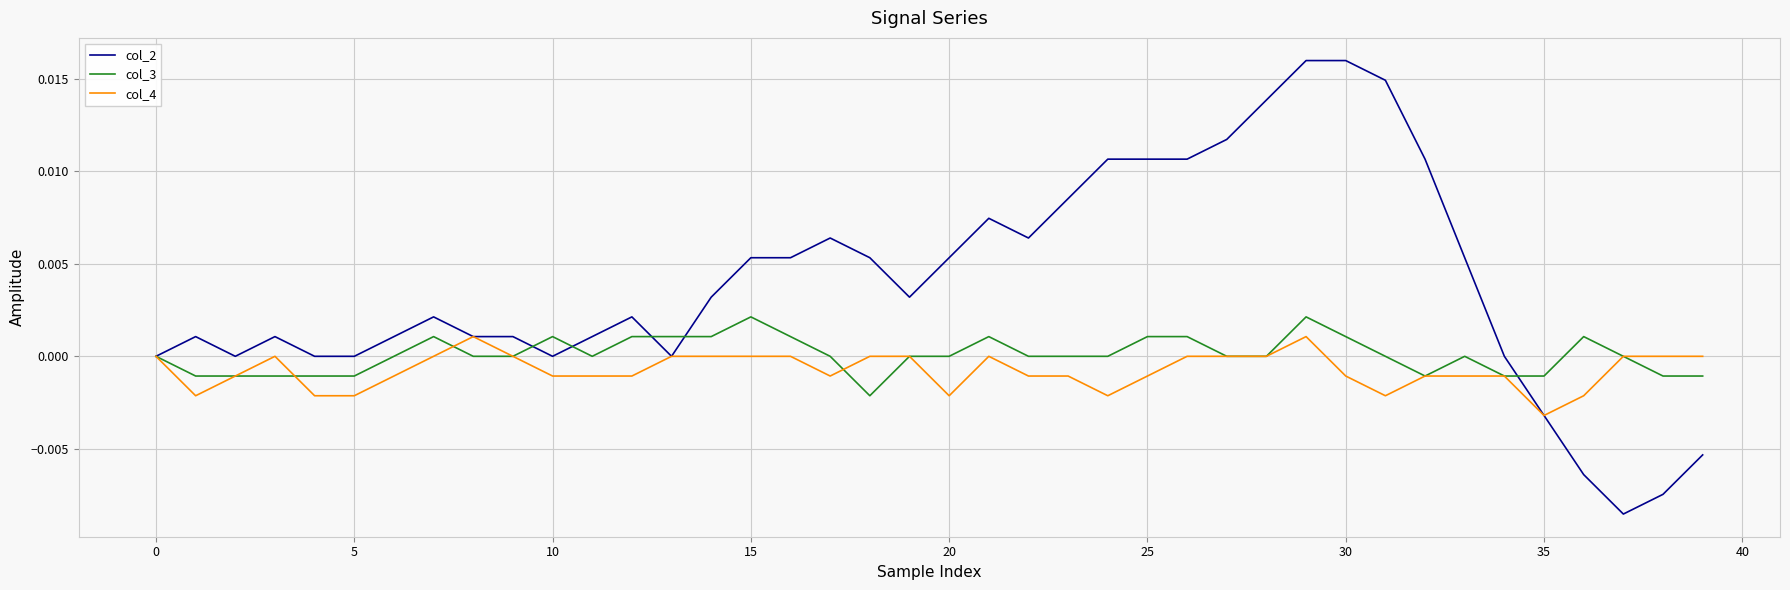

Which series has the largest range (max minus min)?

col_2